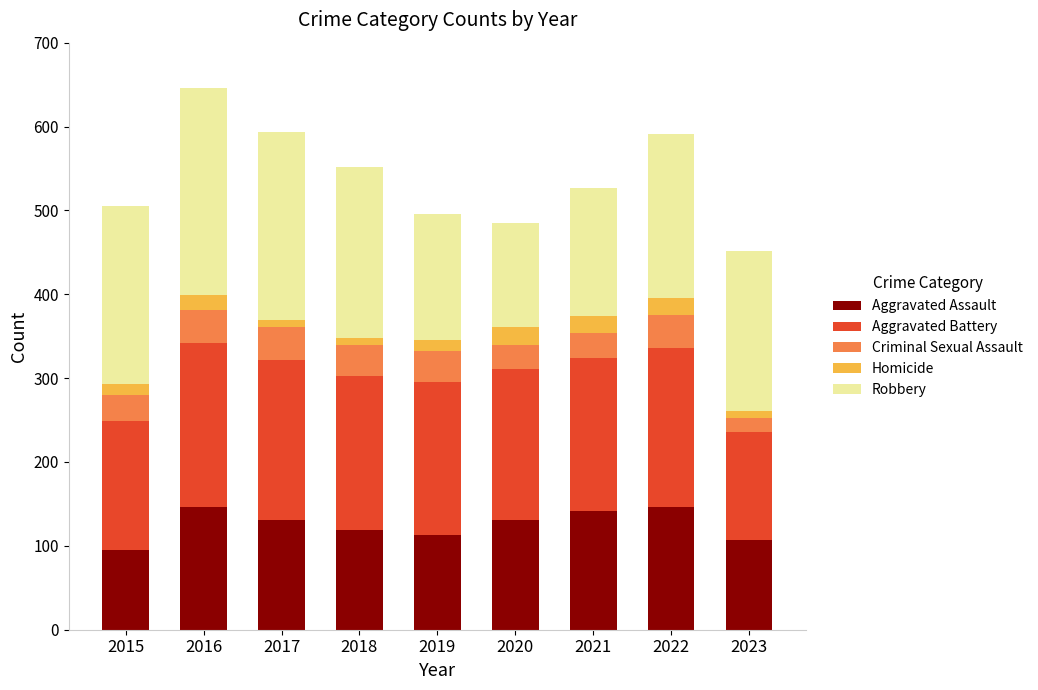

What is the total value across all series at 2019?

496